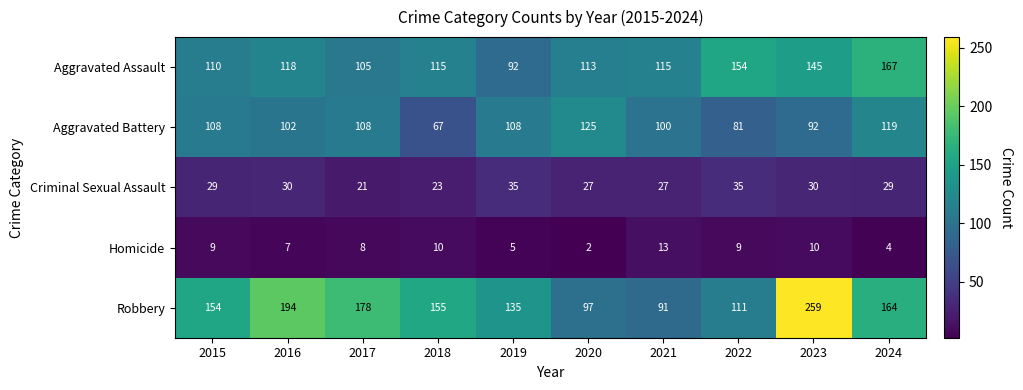

How many distinct data groups are displayed?

5